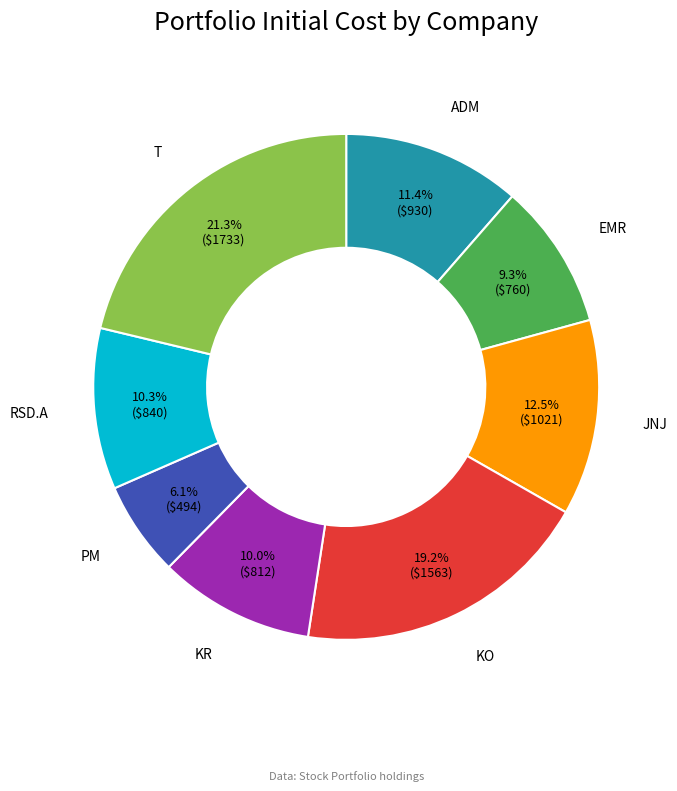

Is there any slice that represents more than half of the pie?

No